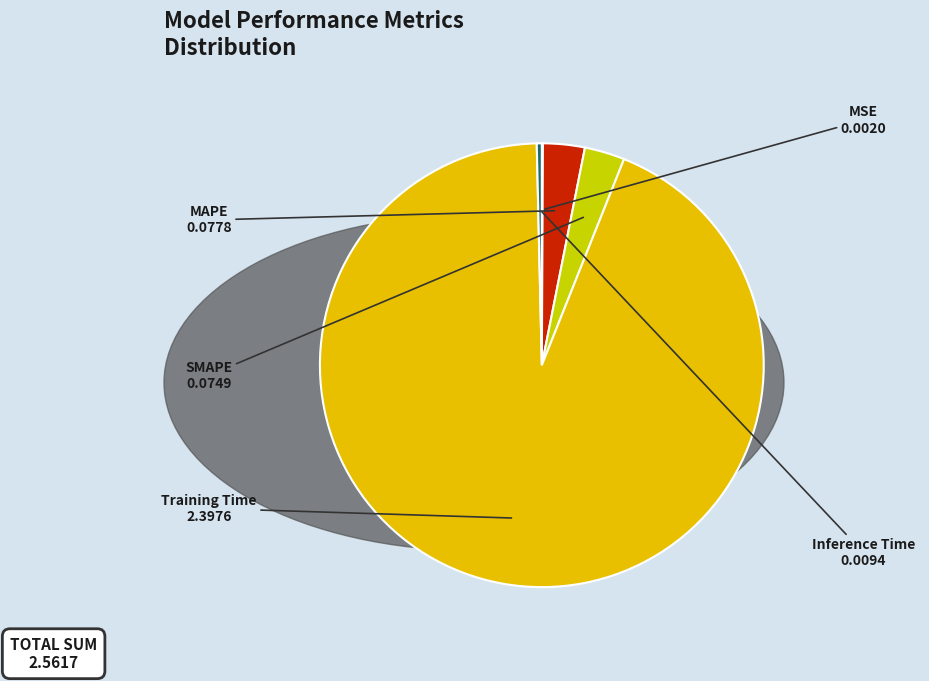

Which slice is the largest?

Training Time